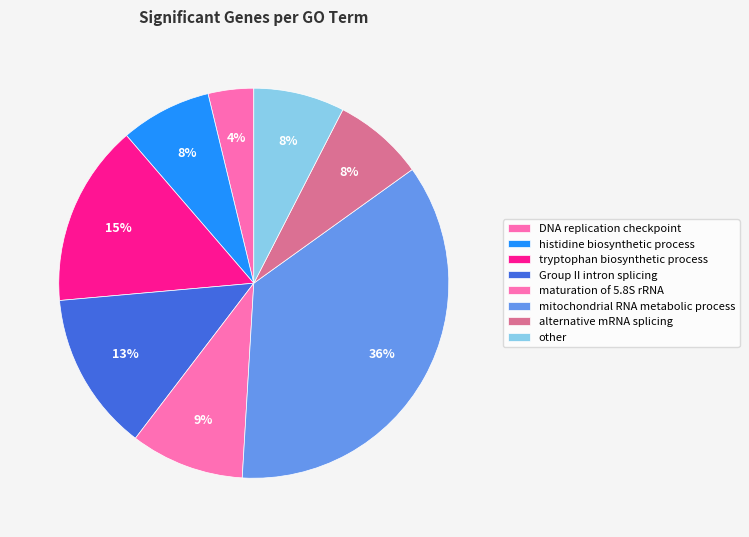

To the nearest percent, what percentage of the pie is DNA replication checkpoint?

4%